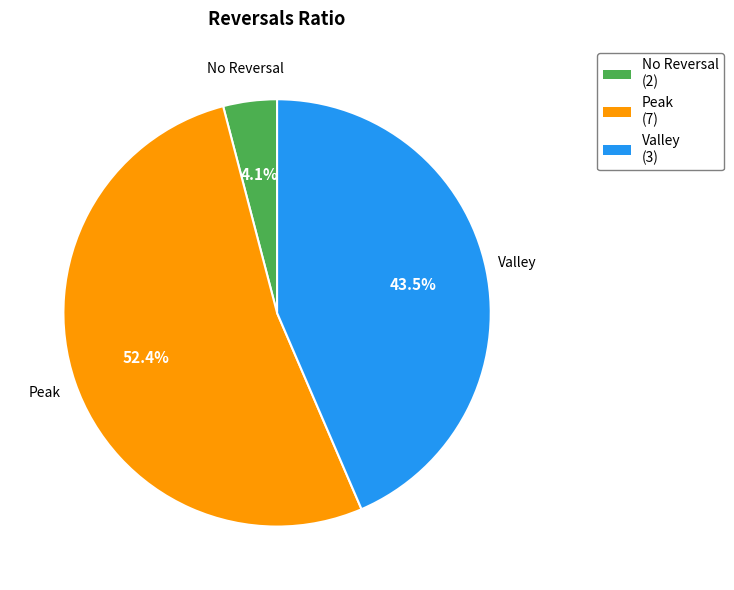

To the nearest percent, what is the difference between the largest and smallest slice percentages?

48%